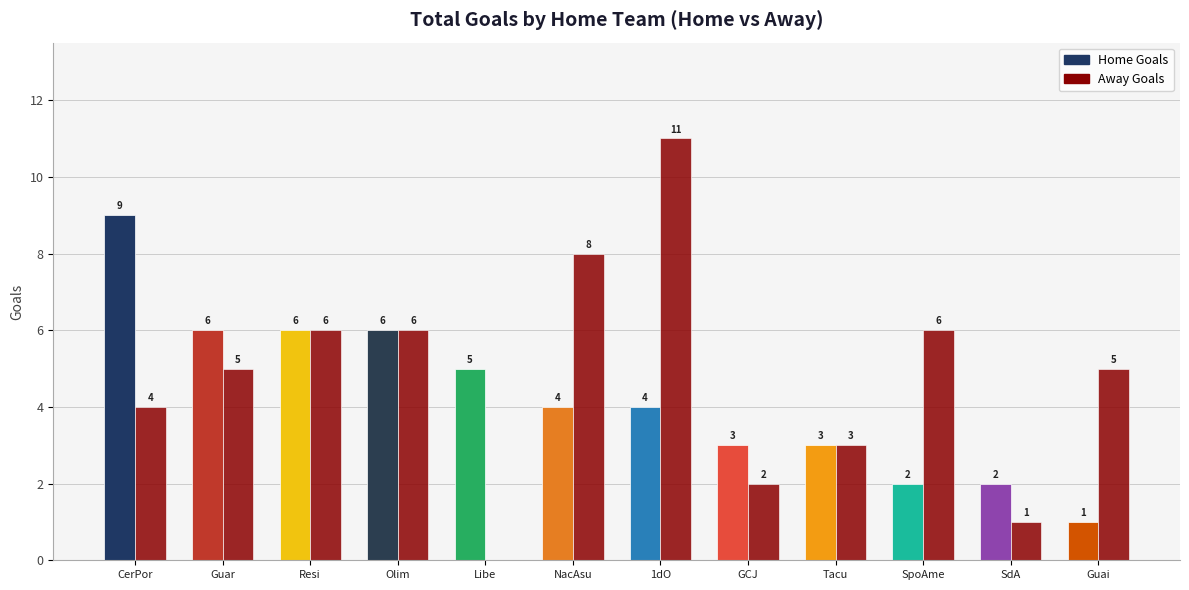

What is the sum of all Away Goals values?

57